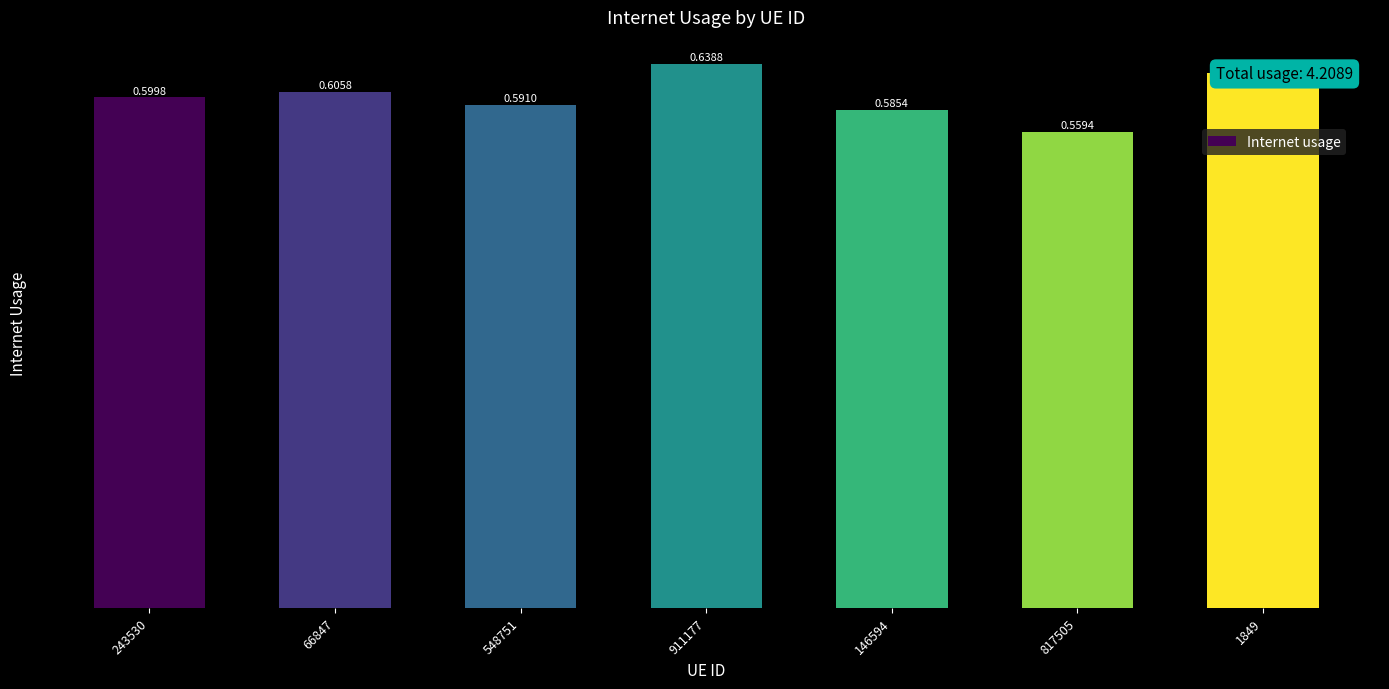

Is it true that the value at 548751 is 0.9?

False